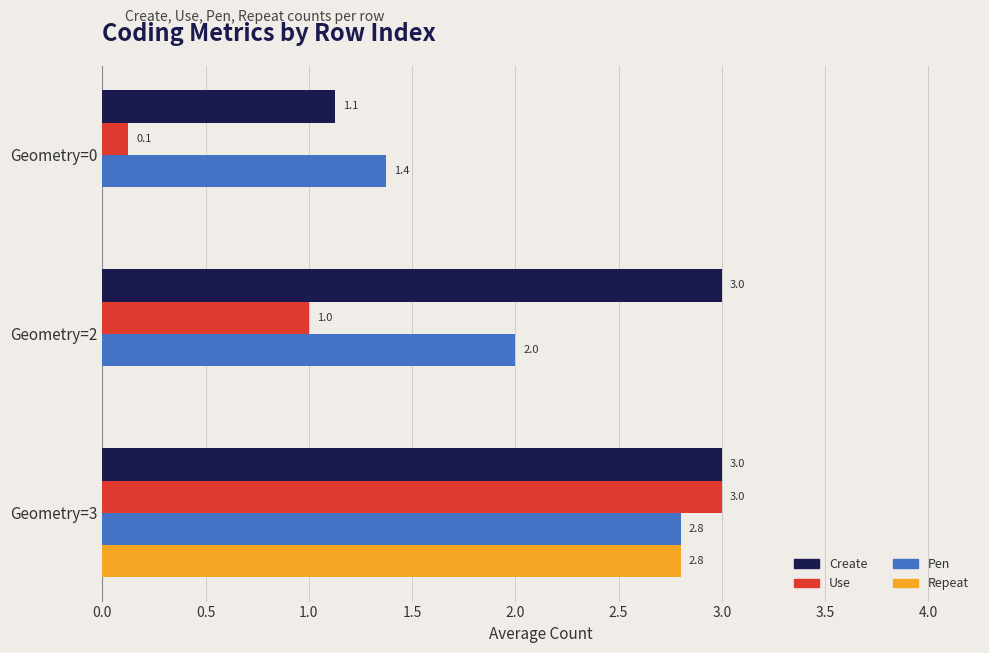

The Pen series shows 4.6 at Geometry=3. True or false?

False